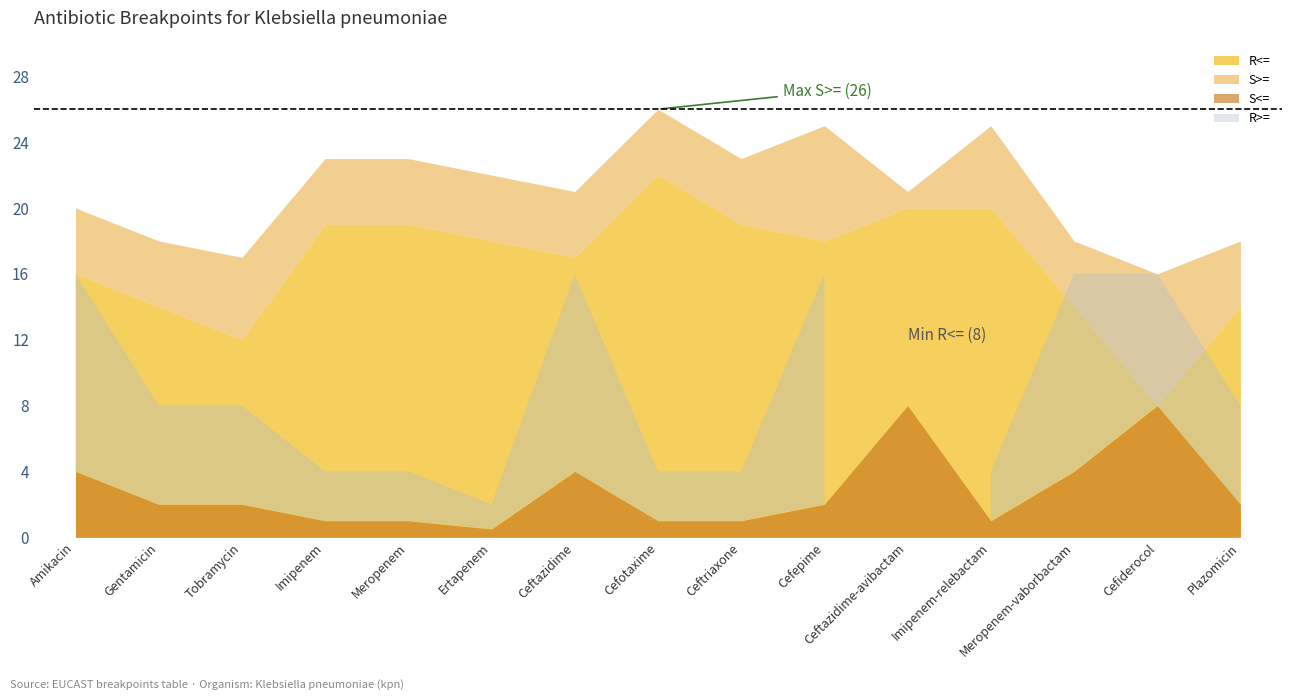

How many lines are shown in the chart?

1